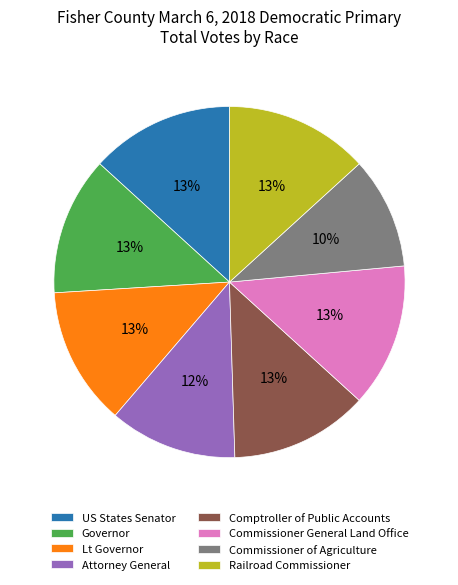

Which slice is the smallest?

Commissioner of Agriculture